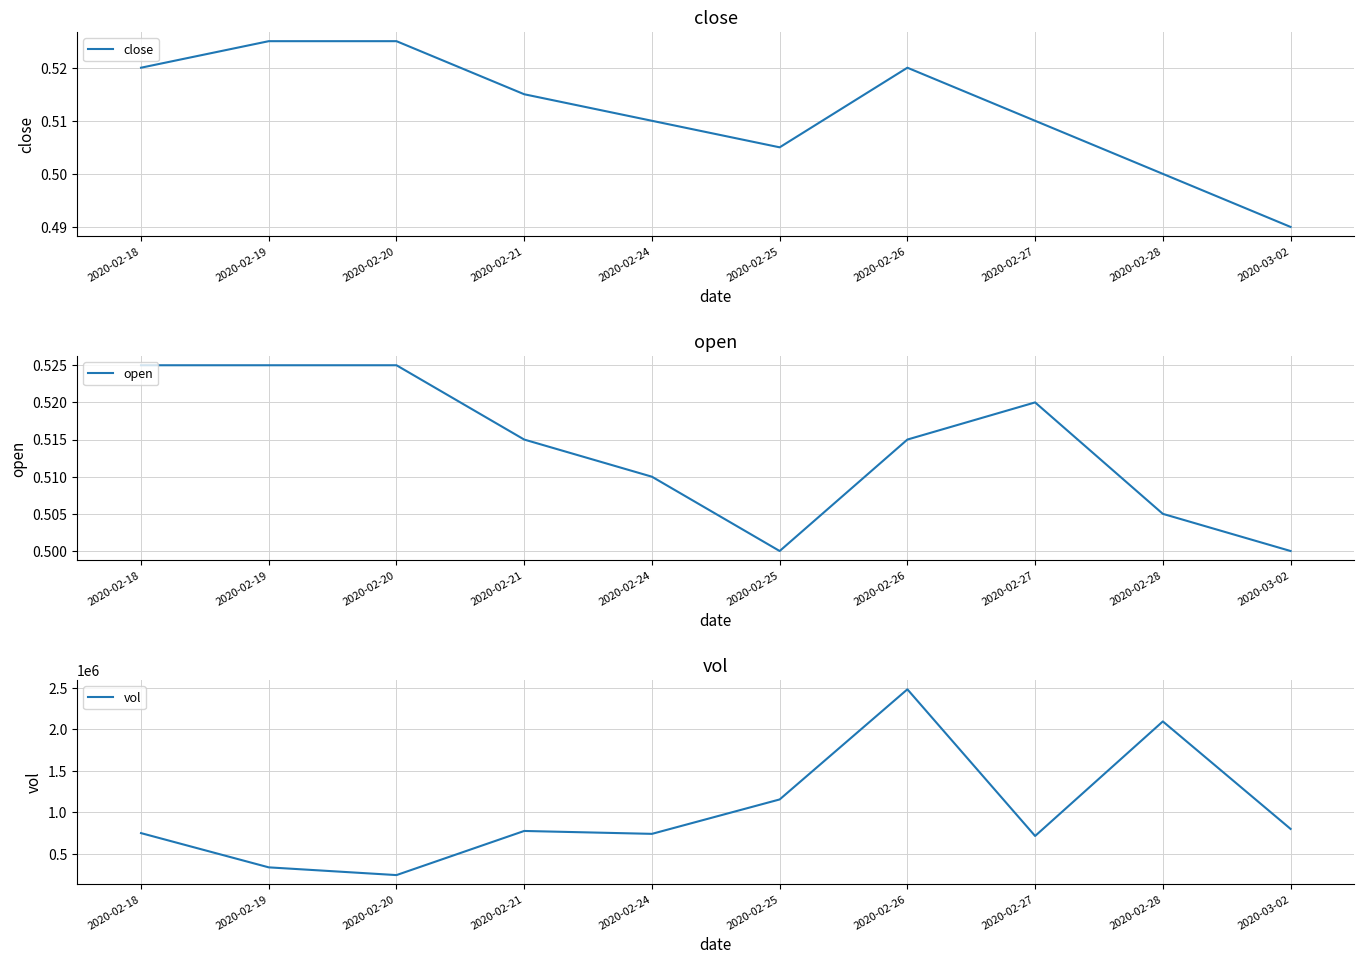

What is the value of the open point at the 7th from the left?

0.5